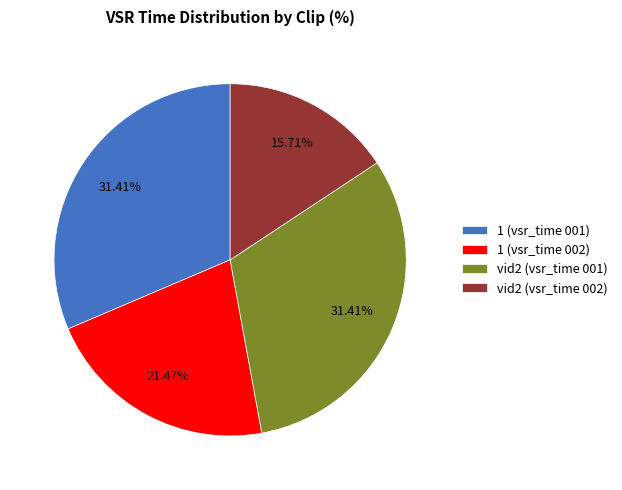

What is the smallest slice in the pie chart?

vid2 (vsr_time 002)